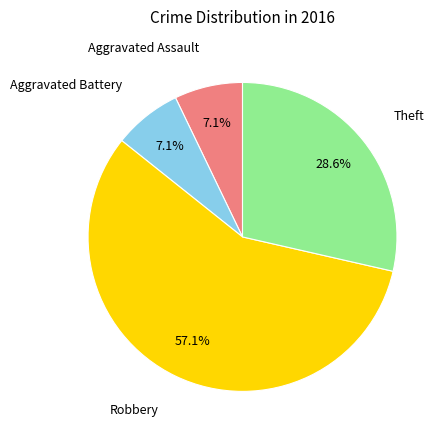

Is there any slice that represents more than half of the pie?

Yes